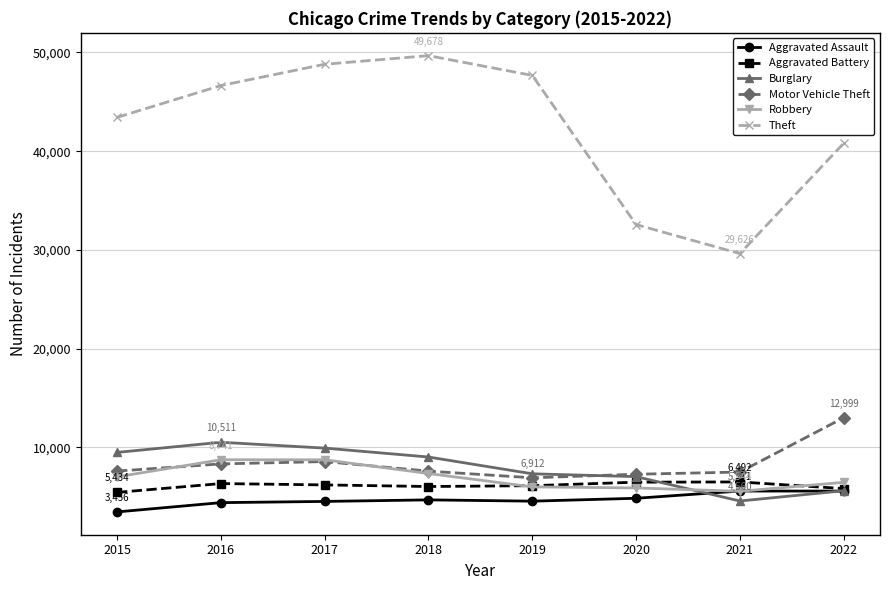

True or false: Motor Vehicle Theft has a value of 5784 at 2022.

False